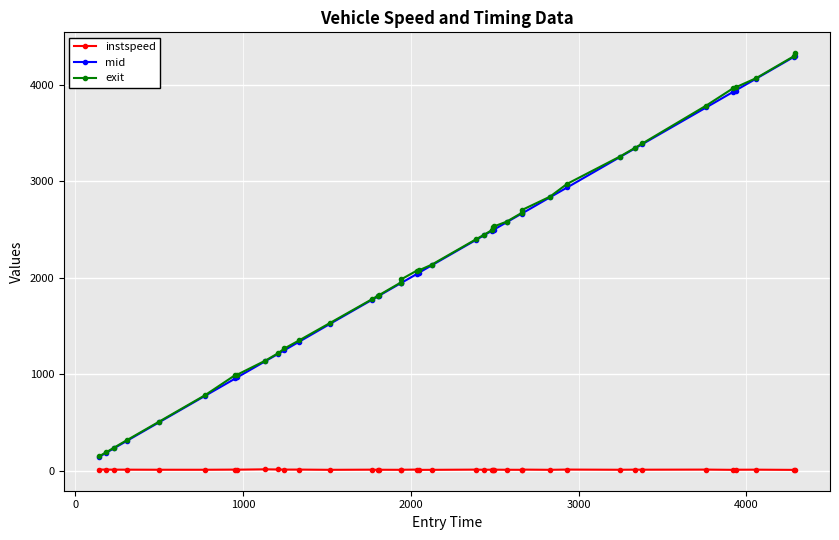

Which series has the largest range (max minus min)?

exit